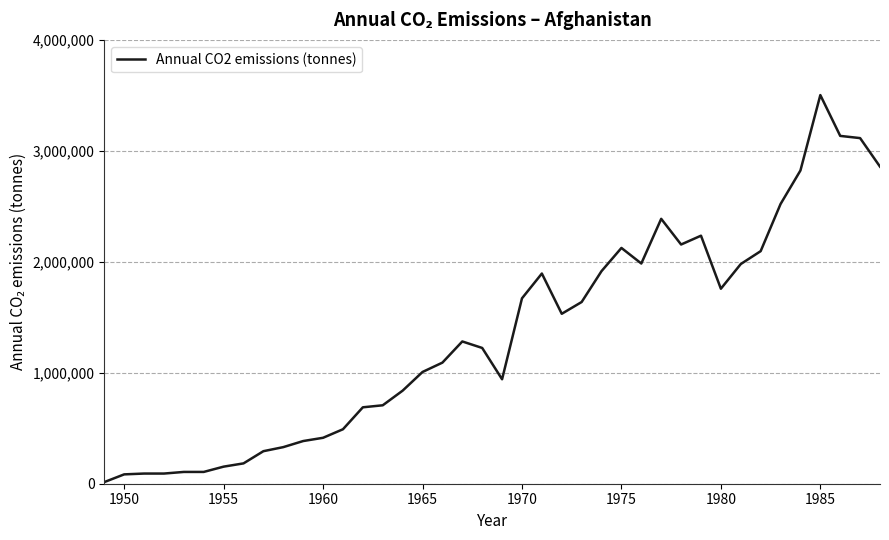

The value at 1980 is 2290714.5. True or false?

False